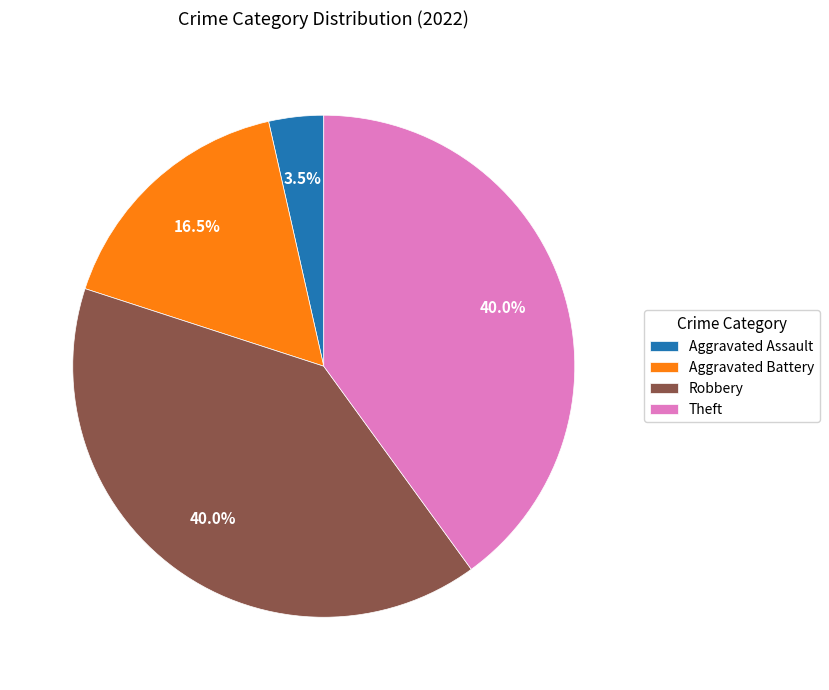

What percentage is NOT represented by Aggravated Assault?

96.5%